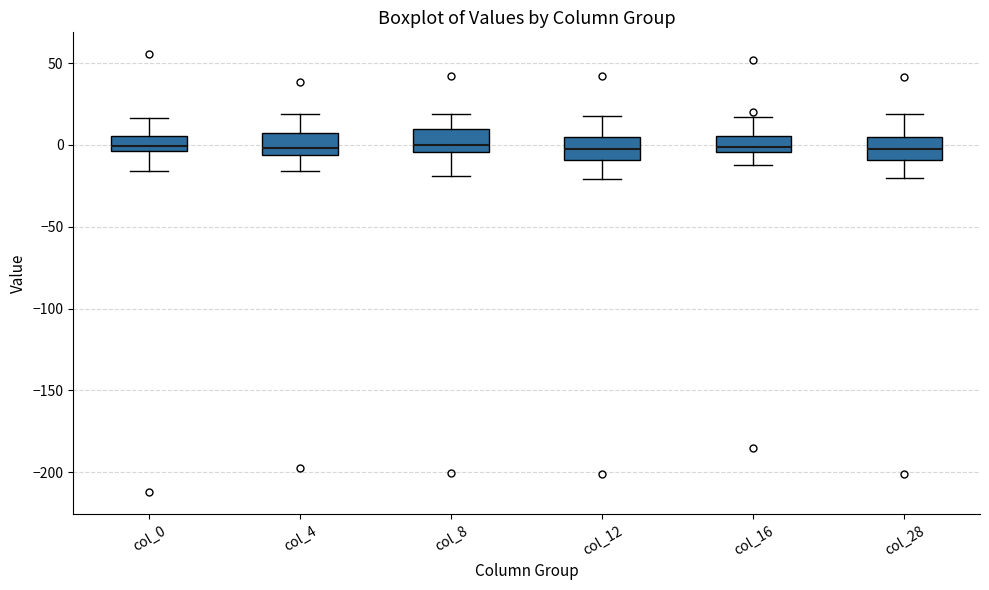

Where is the lower edge of the box for col_8 on the y-axis? The values are not printed on the chart, so give them approximately, as read against the axis.

-5